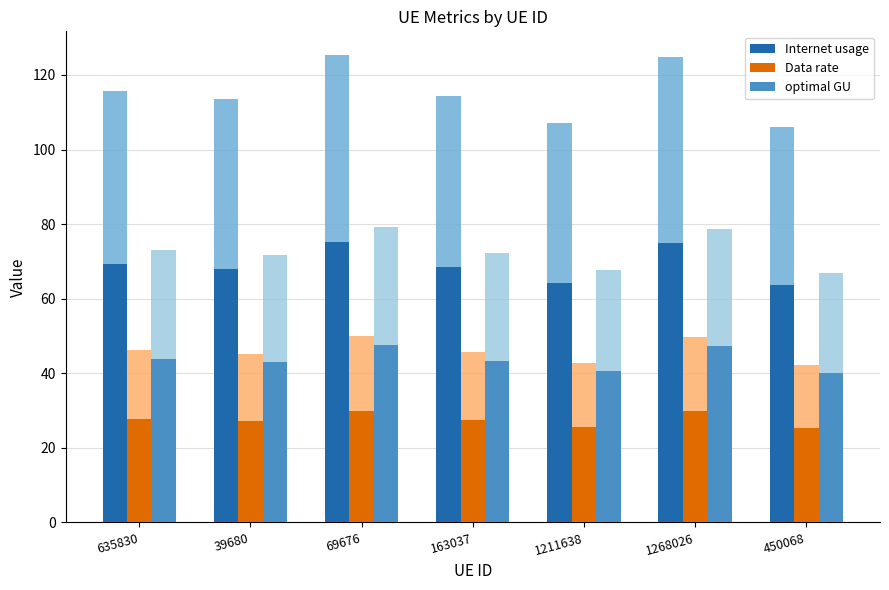

What is the greatest value displayed?

75.3